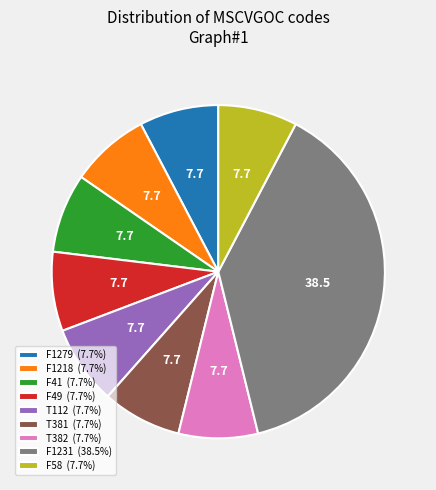

What is the ratio of the value at F49 (7.7%) to the value at F1218 (7.7%)?

1.0